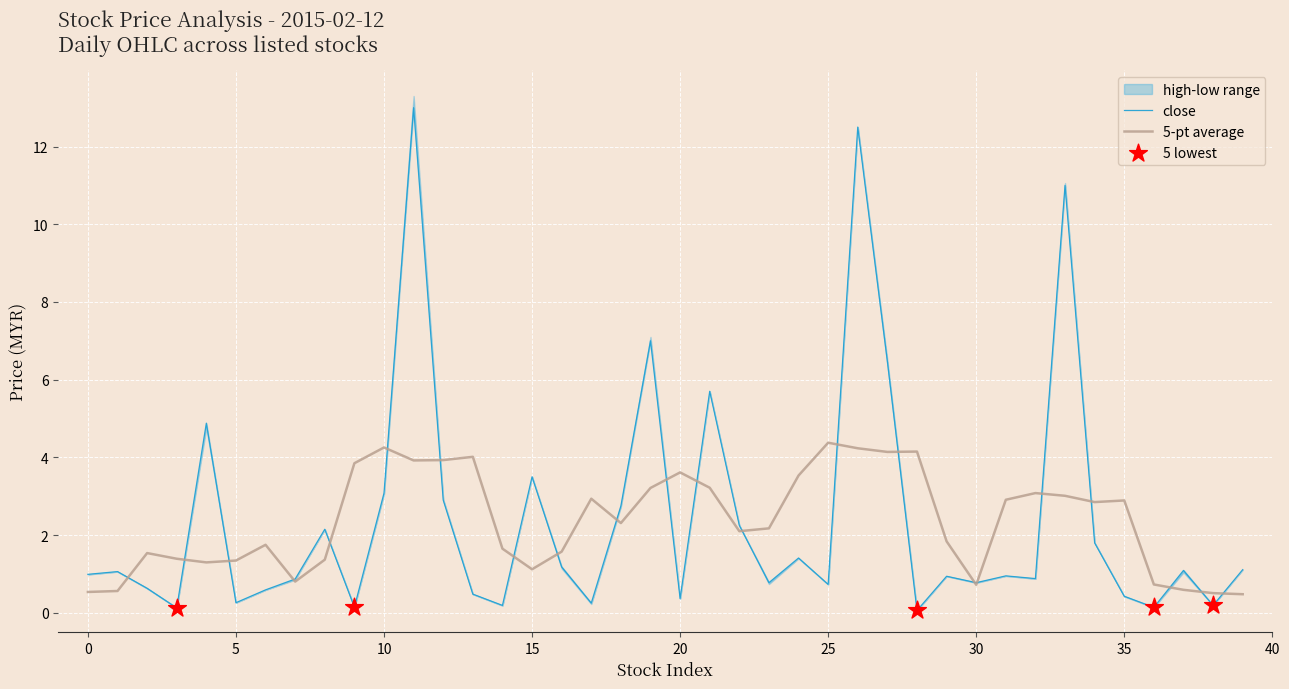

Which series has the largest total across all categories?

high